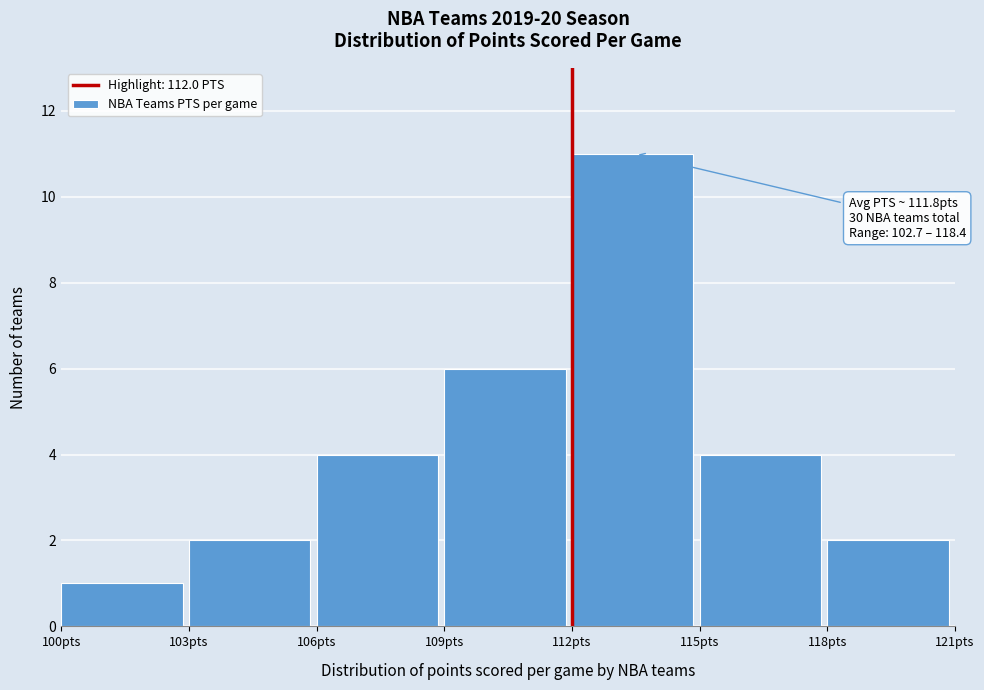

Over which range of the x-axis is the bar tallest?

112 to 115